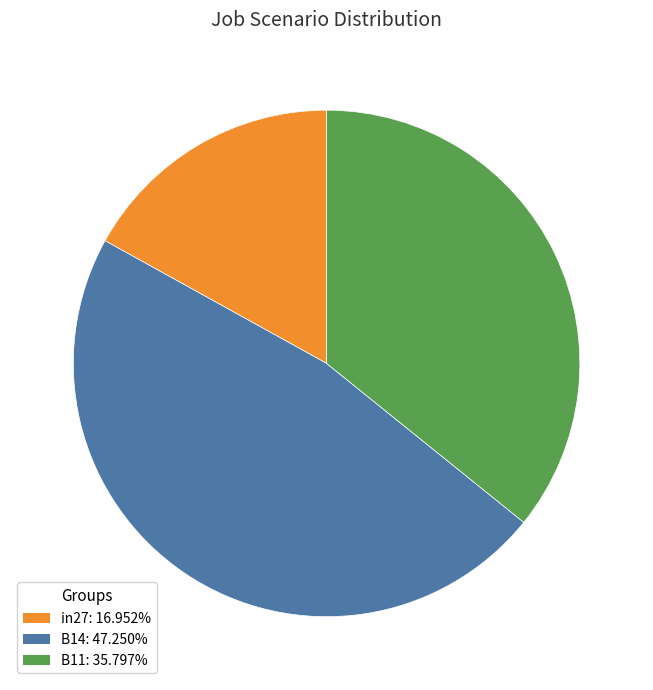

Which slice is the largest?

B14